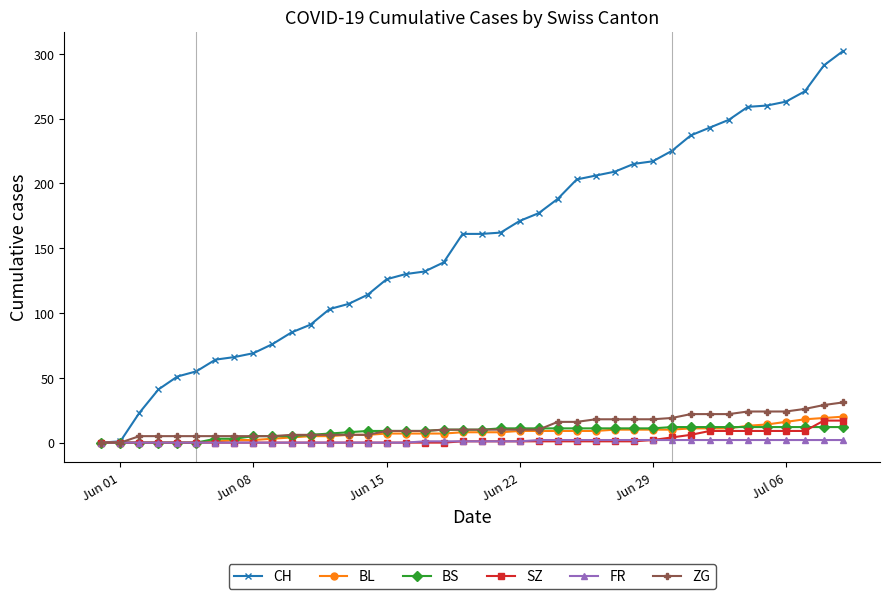

At how many categories does at least one series exceed 149?

21